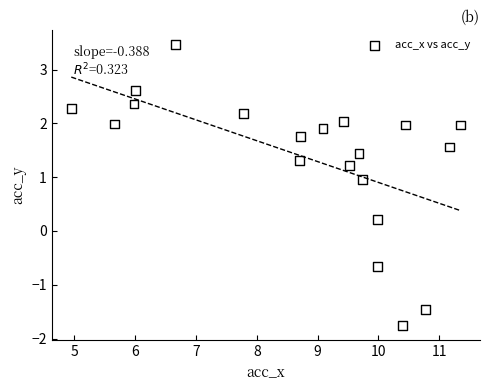

What is the range of X values (max minus min)?

6.4